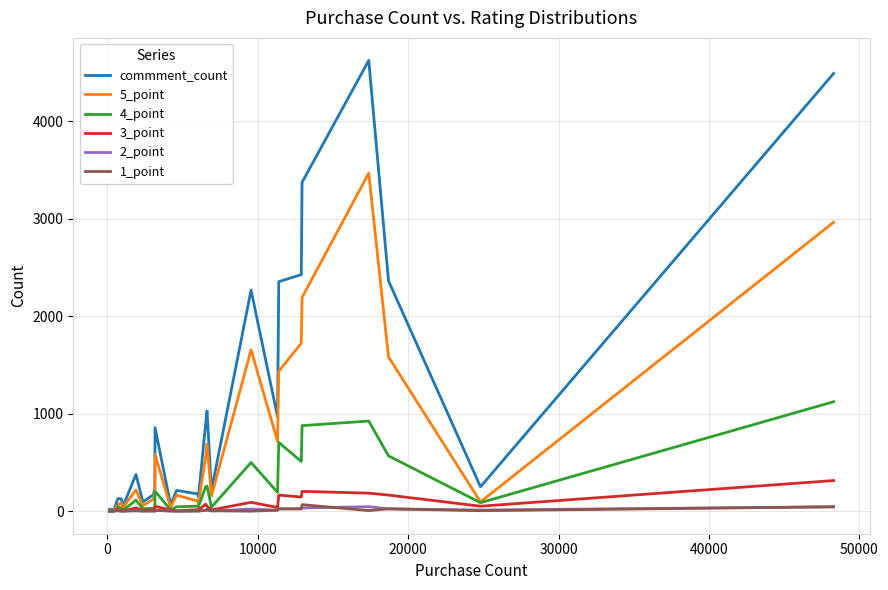

What is the maximum value shown in the chart?

4621